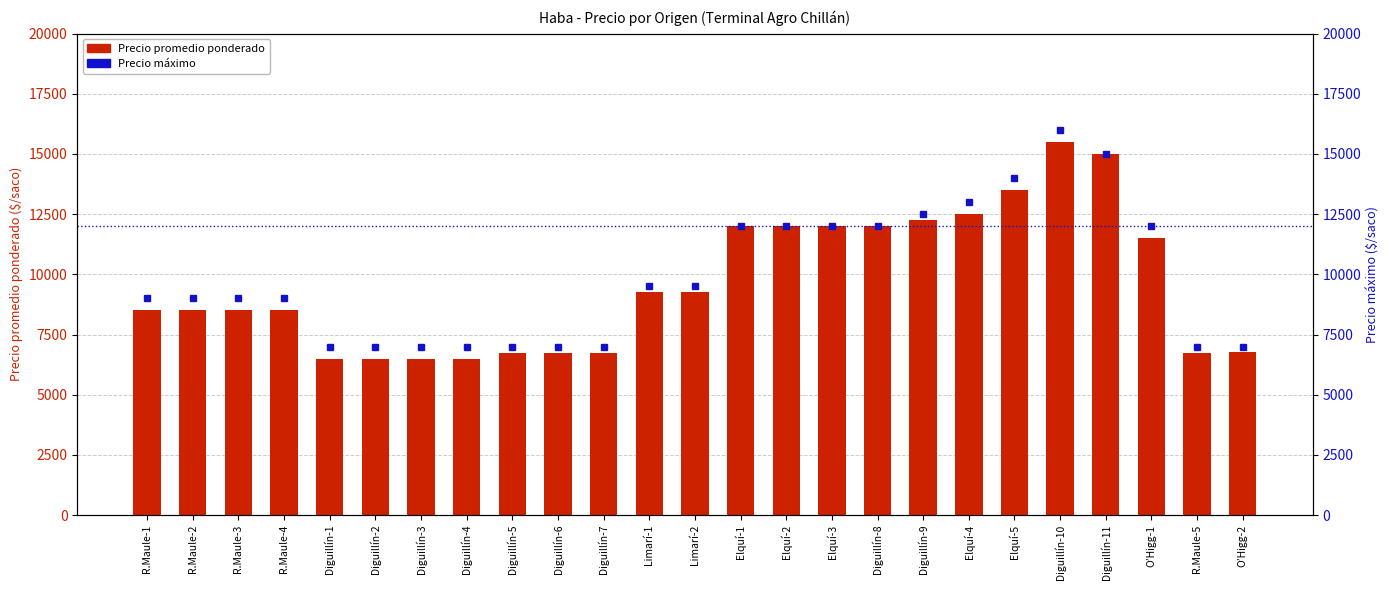

Rank the categories by Precio máximo value from highest to lowest.

Diguillín-10, Diguillín-11, Elquí-5, Elquí-4, Diguillín-9, Elquí-1, Elquí-2, Elquí-3, Diguillín-8, O’Higg-1, Limarí-1, Limarí-2, R.Maule-1, R.Maule-2, R.Maule-3, R.Maule-4, Diguillín-1, Diguillín-2, Diguillín-3, Diguillín-4, Diguillín-5, Diguillín-6, Diguillín-7, R.Maule-5, O’Higg-2